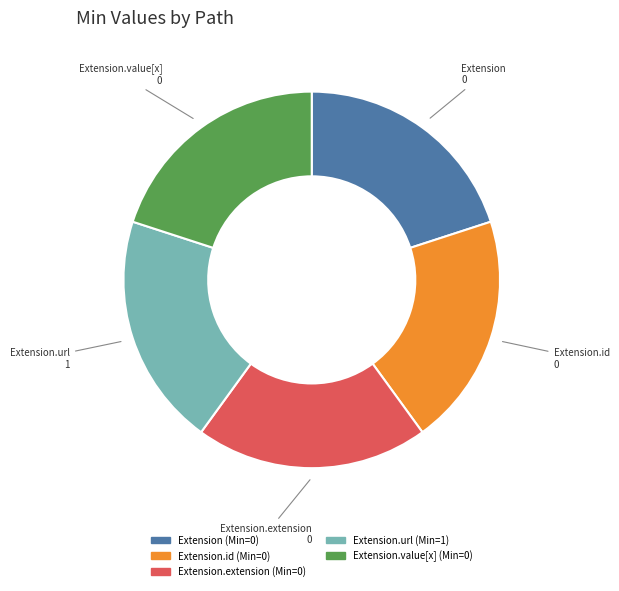

Approximately how many times larger is the value at Extension.url compared to Extension.extension?

1.0